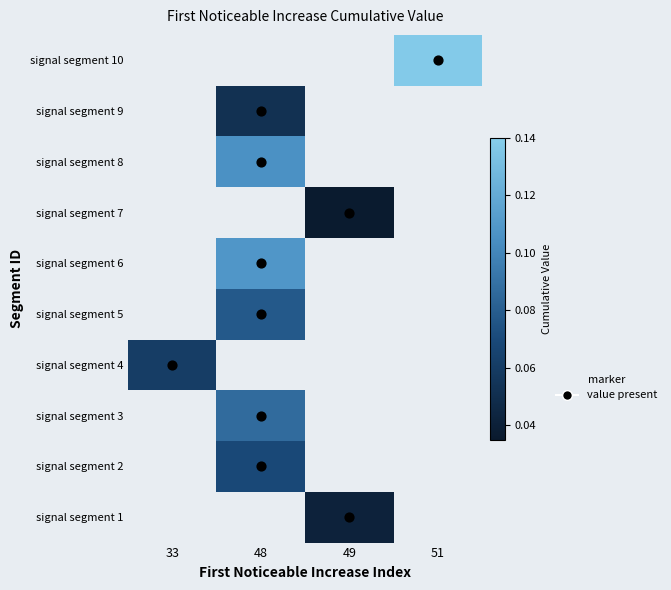

At which label does signal segment 8 reach its peak?

33